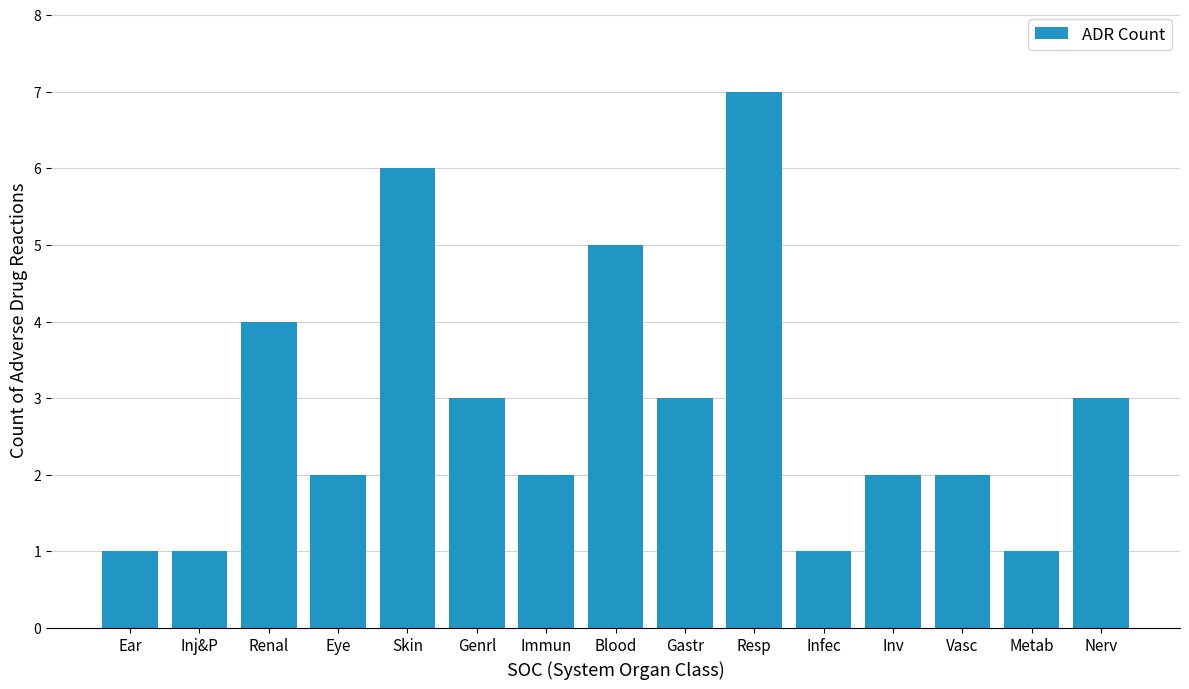

Reading left to right, list all the values displayed in this chart.

Ear=1	Inj&P=1	Renal=4	Eye=2	Skin=6	Genrl=3	Immun=2	Blood=5	Gastr=3	Resp=7	Infec=1	Inv=2	Vasc=2	Metab=1	Nerv=3